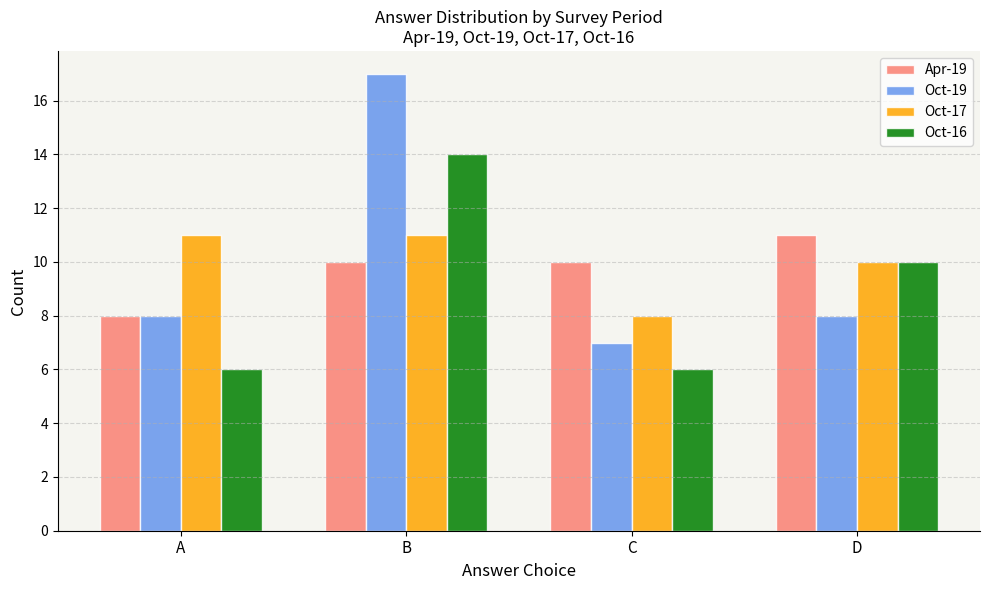

The Oct-17 series shows 8 at C. True or false?

True